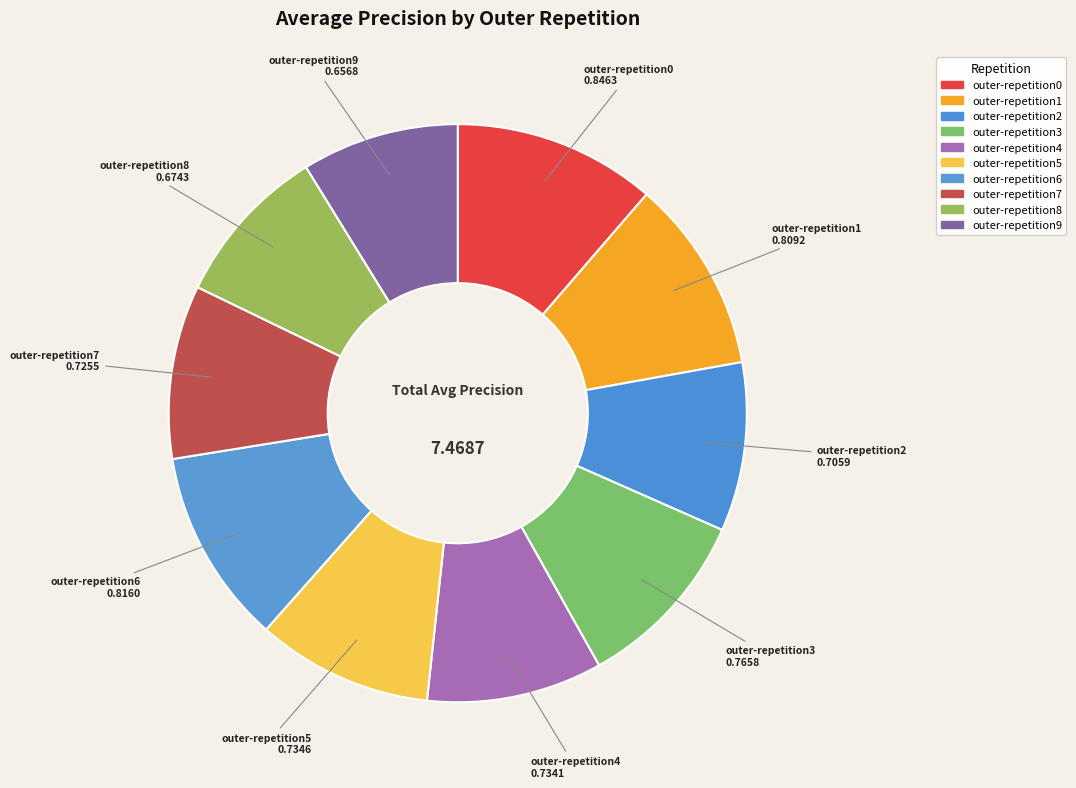

The outer-repetition2 slice represents 1% of the pie. True or false?

False